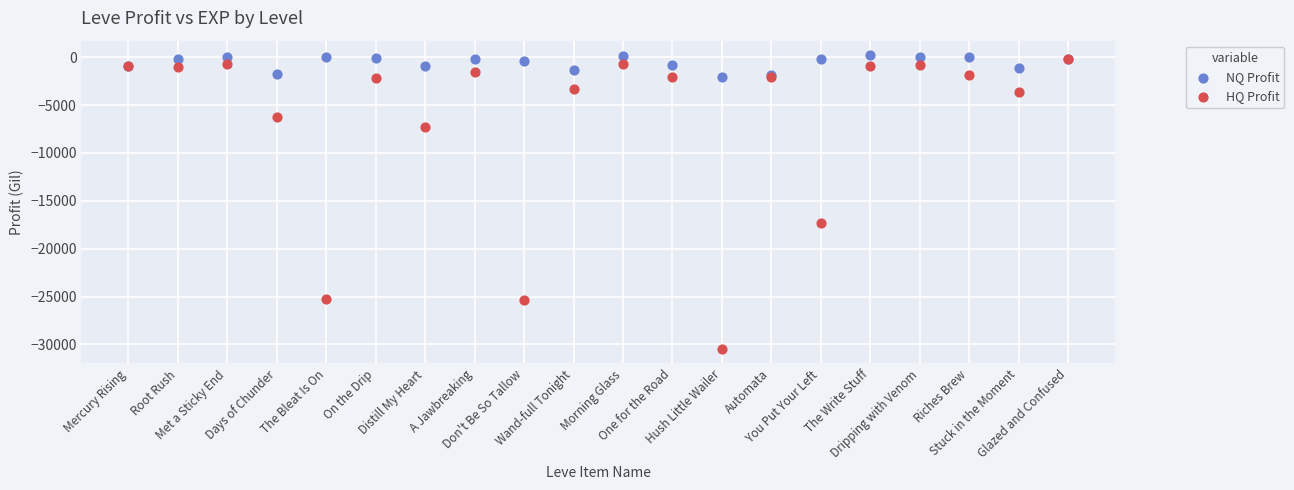

In the HQ Profit series, what Y value is closest to -15327?

-17285.0